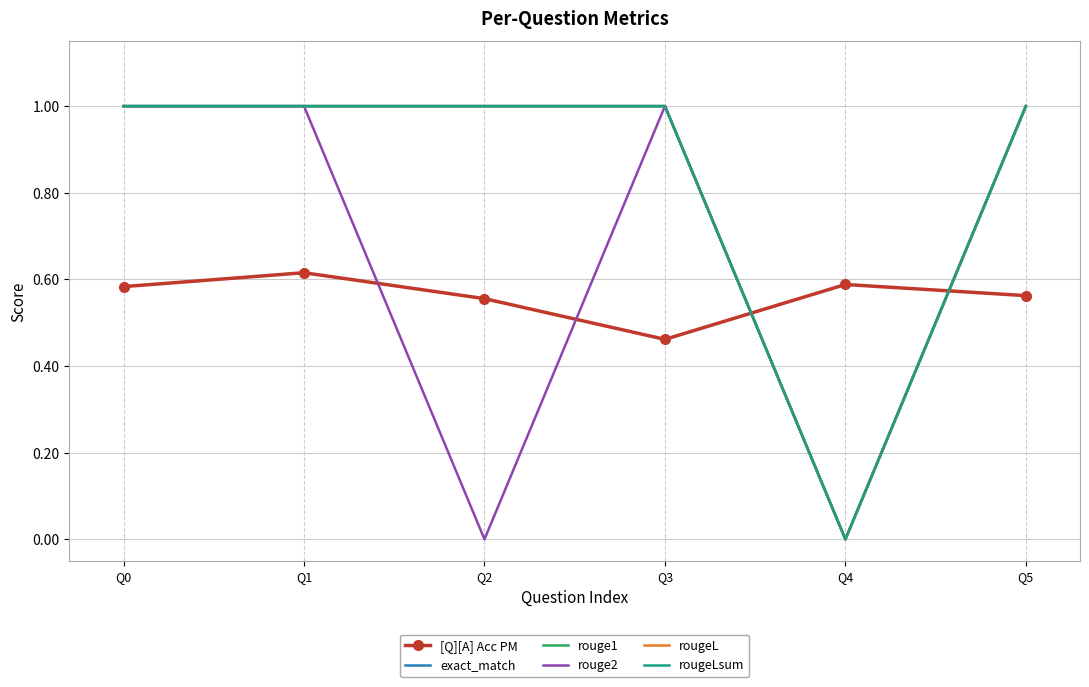

How many values in exact_match are above zero?

5